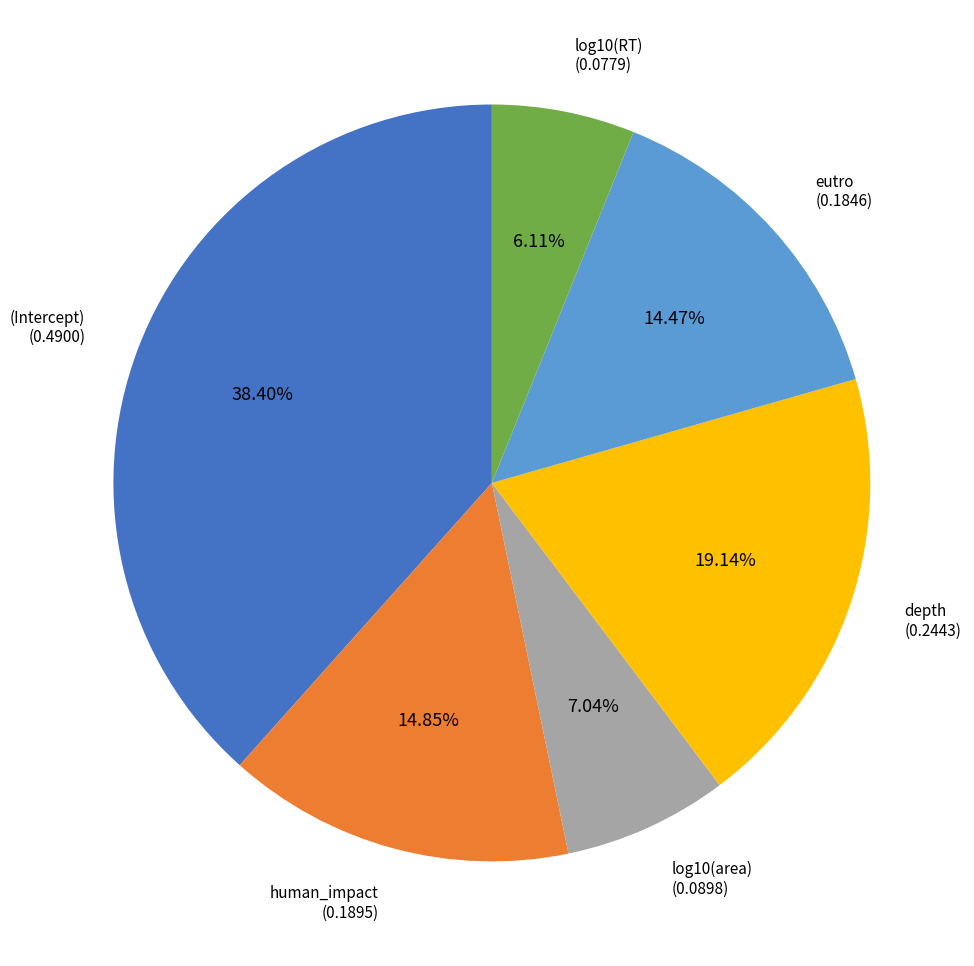

To the nearest percent, what is the average slice percentage?

17%